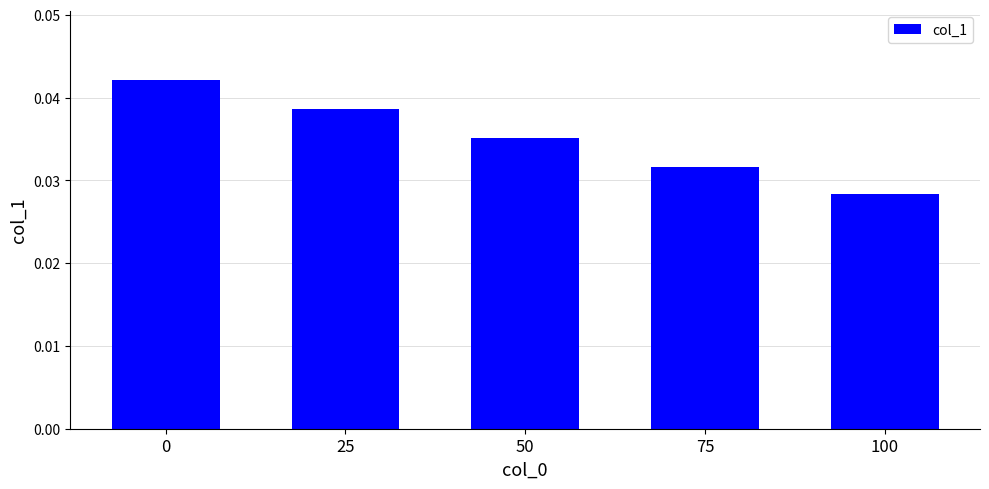

Where is the data nearest to the value 0?

100